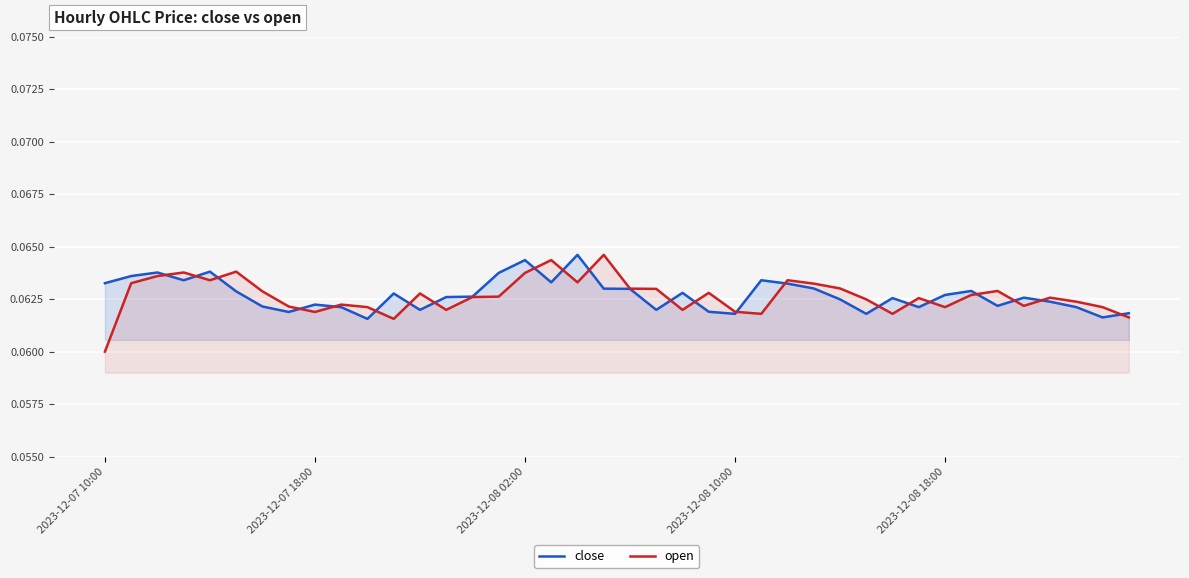

How many interior local peaks does the open series have?

11